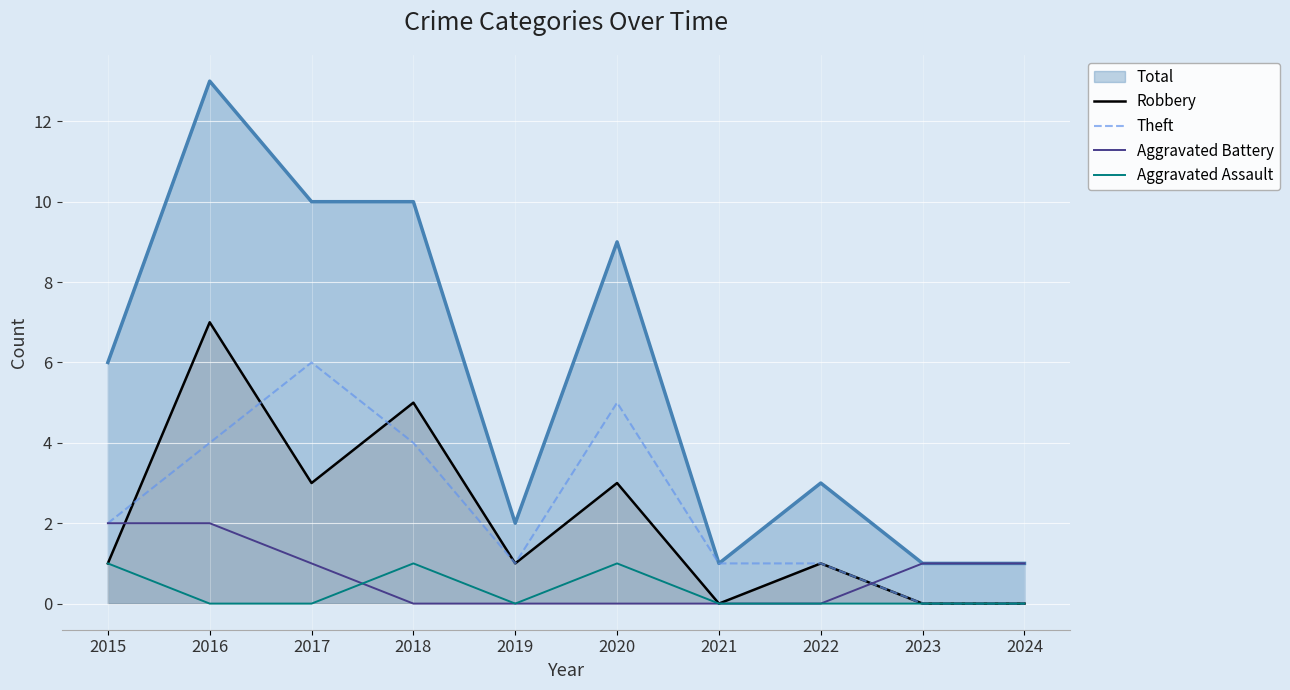

Between 2019 and 2020, which is larger?

2020